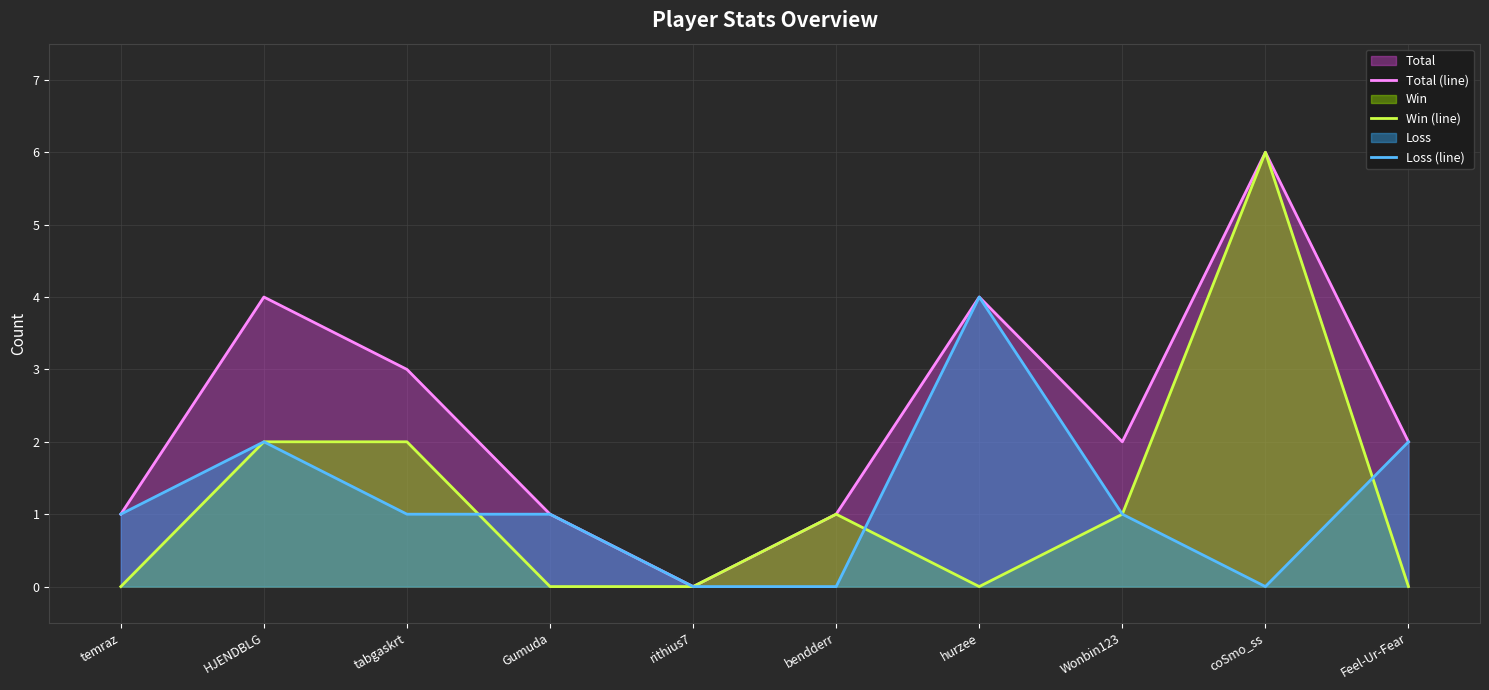

True or false: Win (line) and Total (line) intersect in this chart.

False